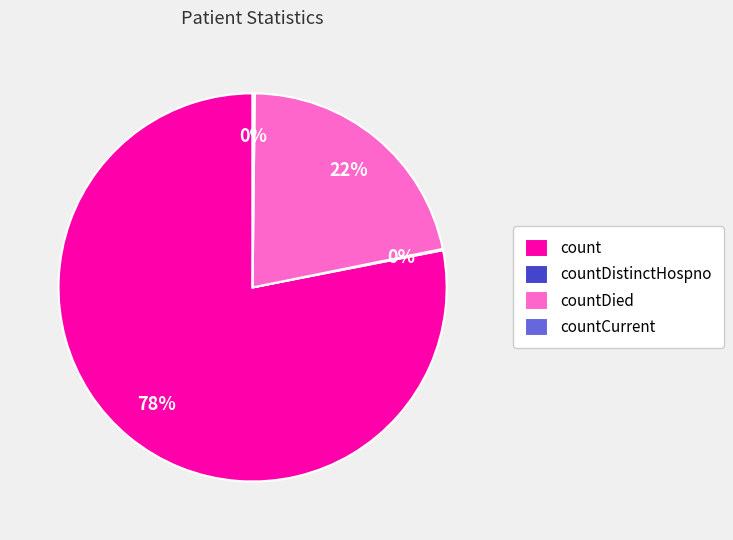

What is the largest slice in the pie chart?

count